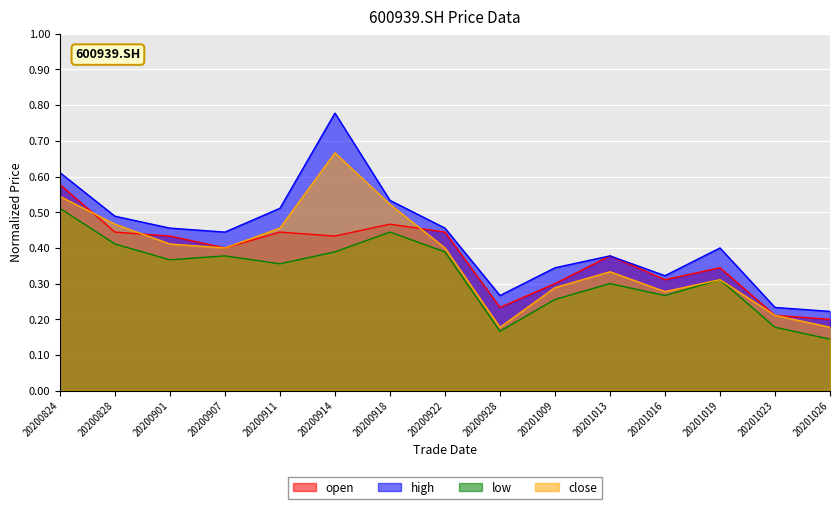

What are all the series names shown in the legend?

open, high, low, close